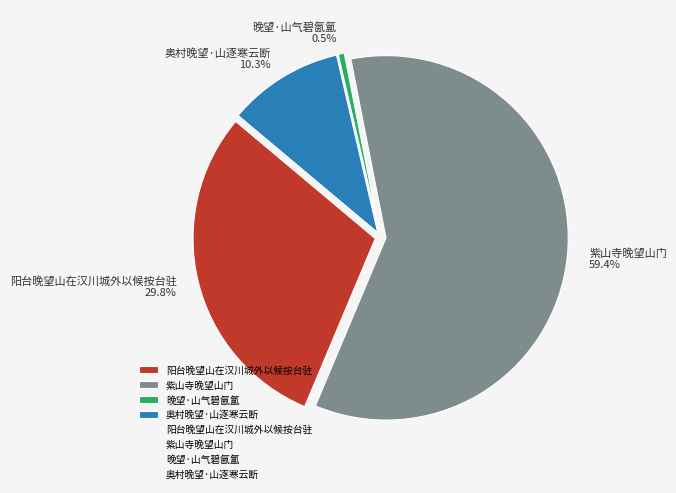

Rank the categories by value from lowest to highest.

晚望·山气碧氤氲, 奥村晚望·山逐寒云断, 阳台晚望山在汉川城外以候按台驻, 紫山寺晚望山门